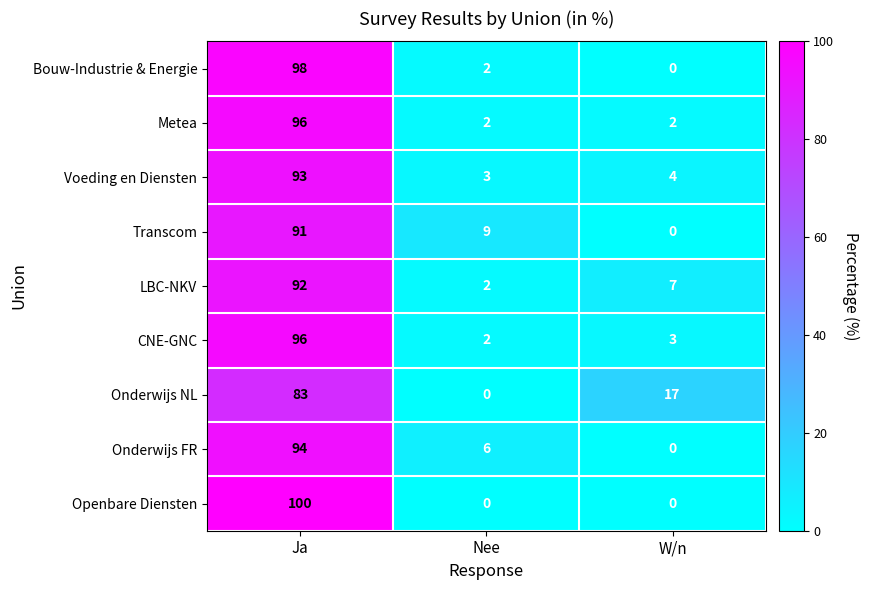

At which category is the sum across all series the highest?

Ja